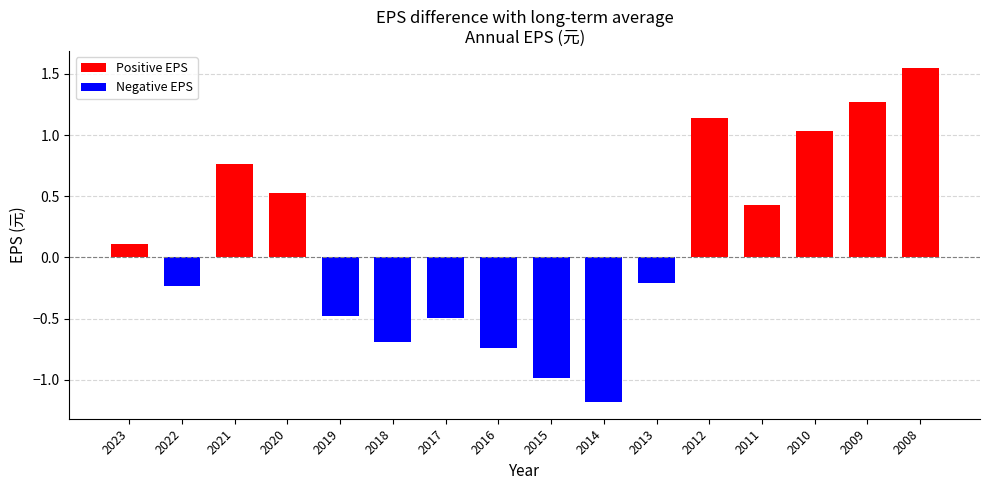

Read the value at 2015.

-1.0